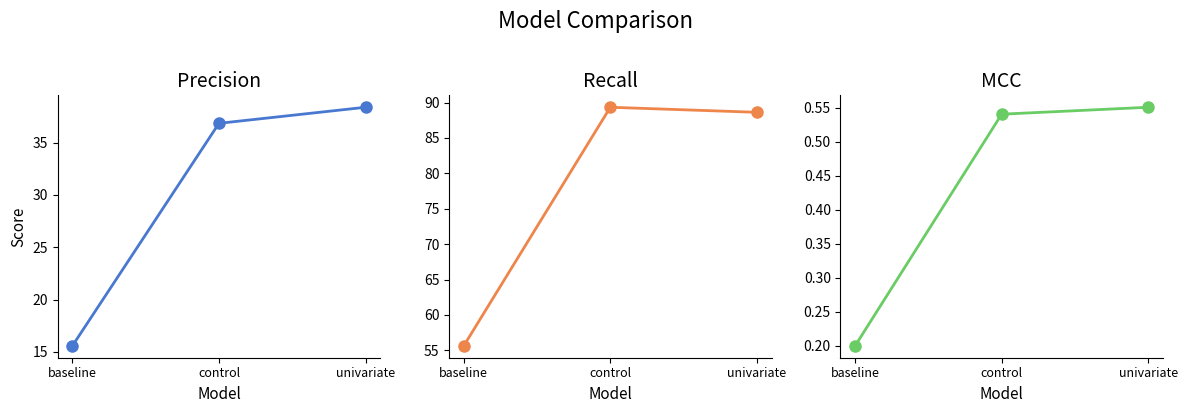

Reading left to right, transcribe all the data shown in this chart.

precision: 15.6	36.8	38.4
recall: 55.6	89.3	88.6
mcc: 0.2	0.5	0.6